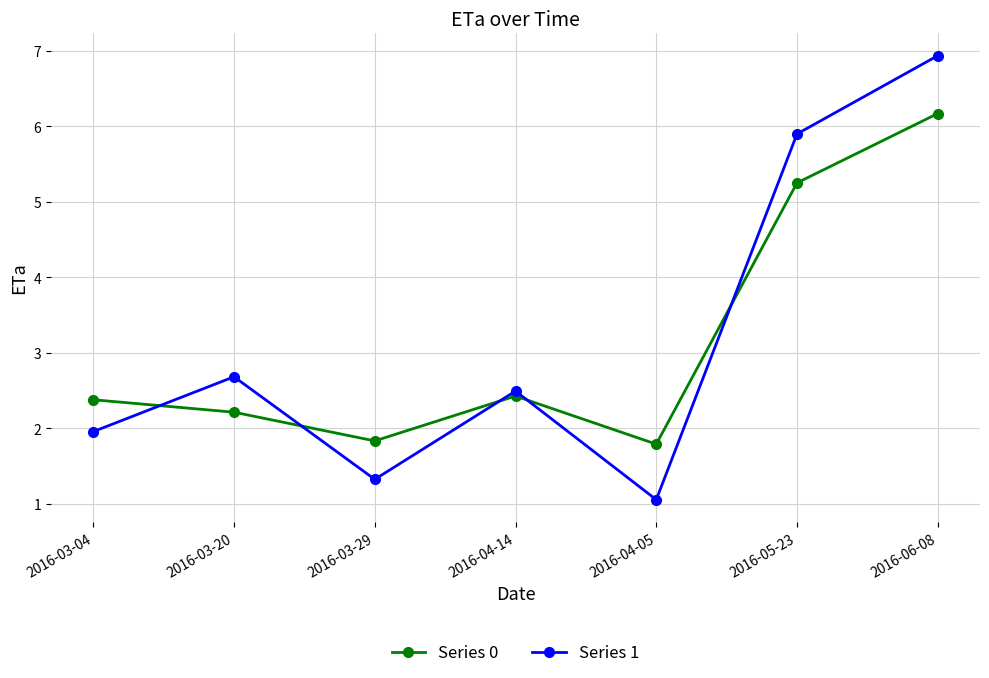

At which category does Series 0 reach its first local valley?

2016-03-29